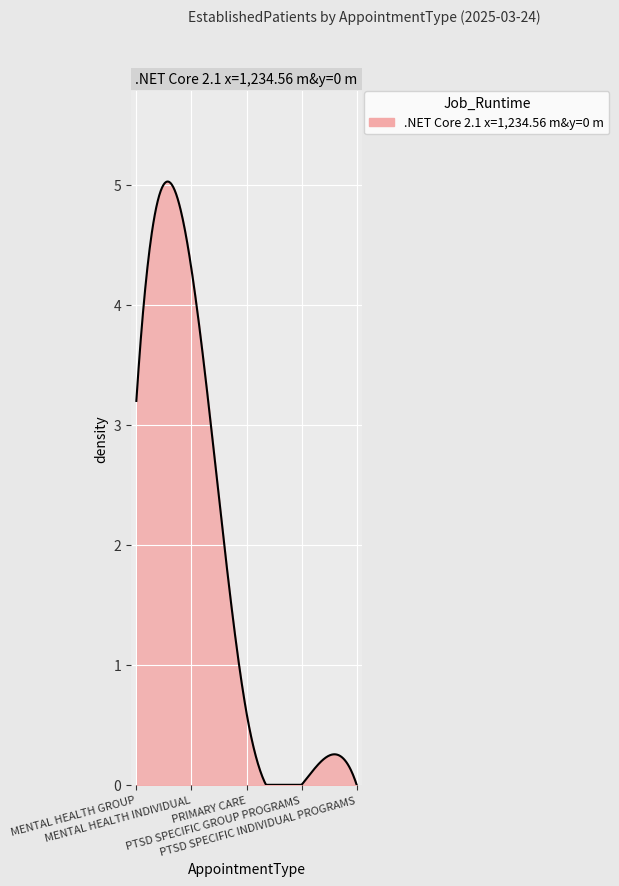

What is the difference between the maximum and minimum values?

5.0